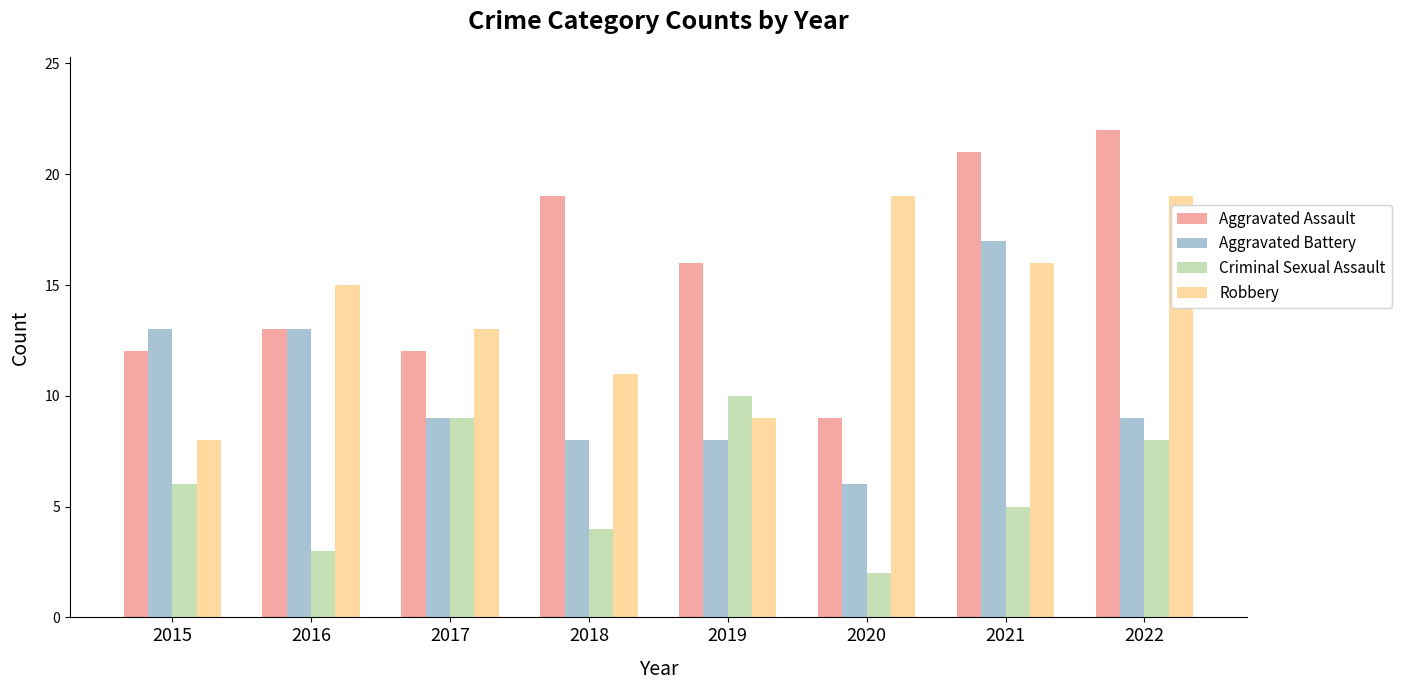

What are all the series names shown in the legend?

Aggravated Assault, Aggravated Battery, Criminal Sexual Assault, Robbery